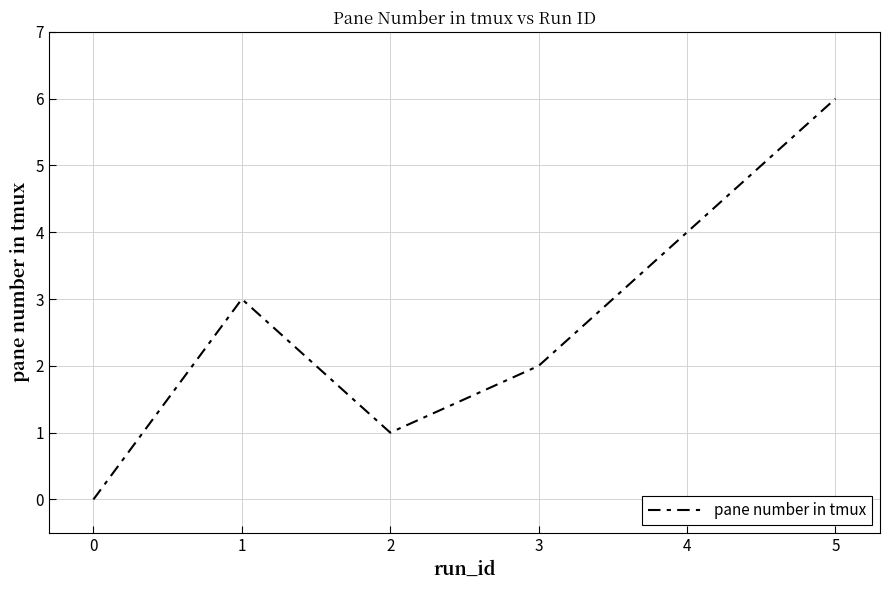

Which has a higher value, 1 or 4?

4